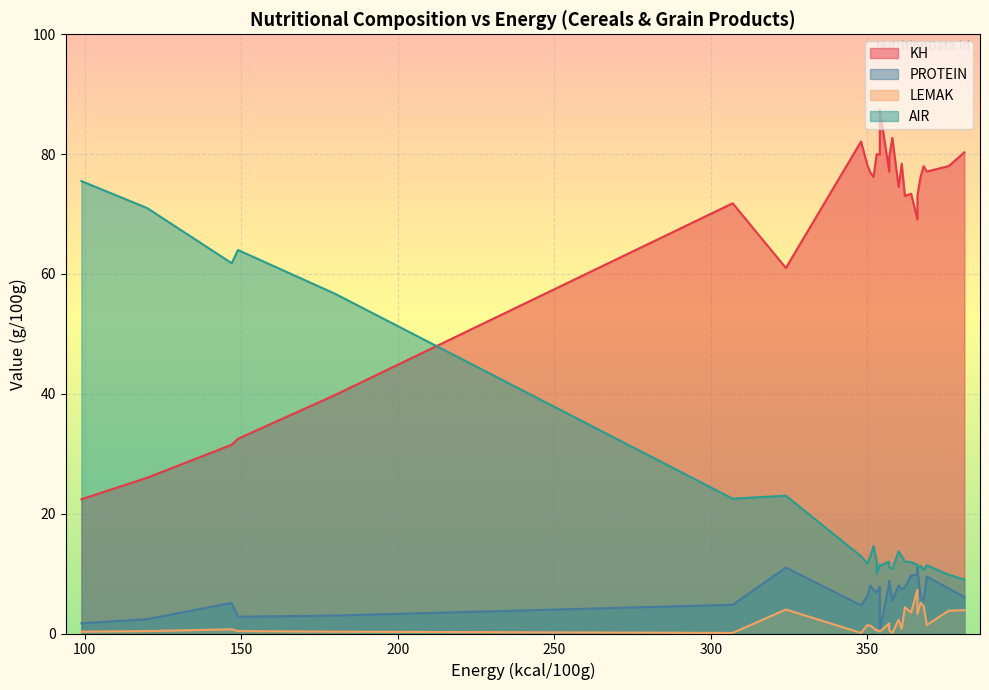

How many lines are shown in the chart?

4